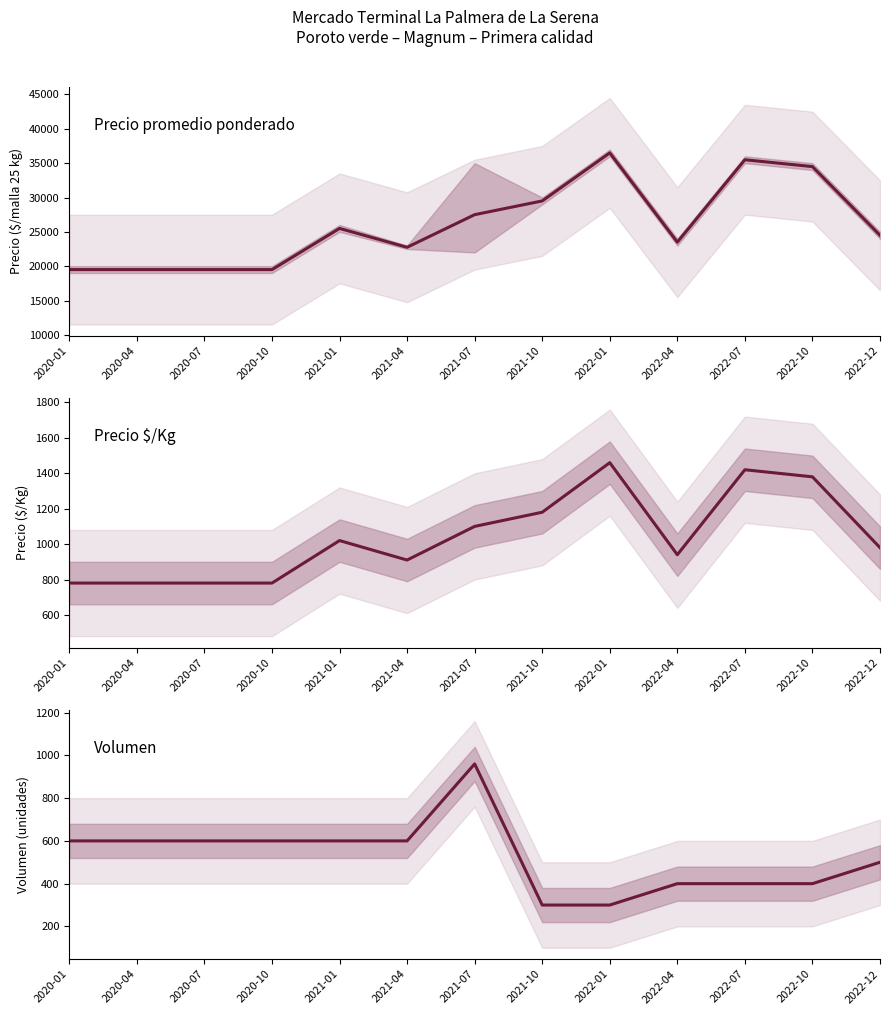

Between 2020-01 and 2022-12, which is larger?

2022-12